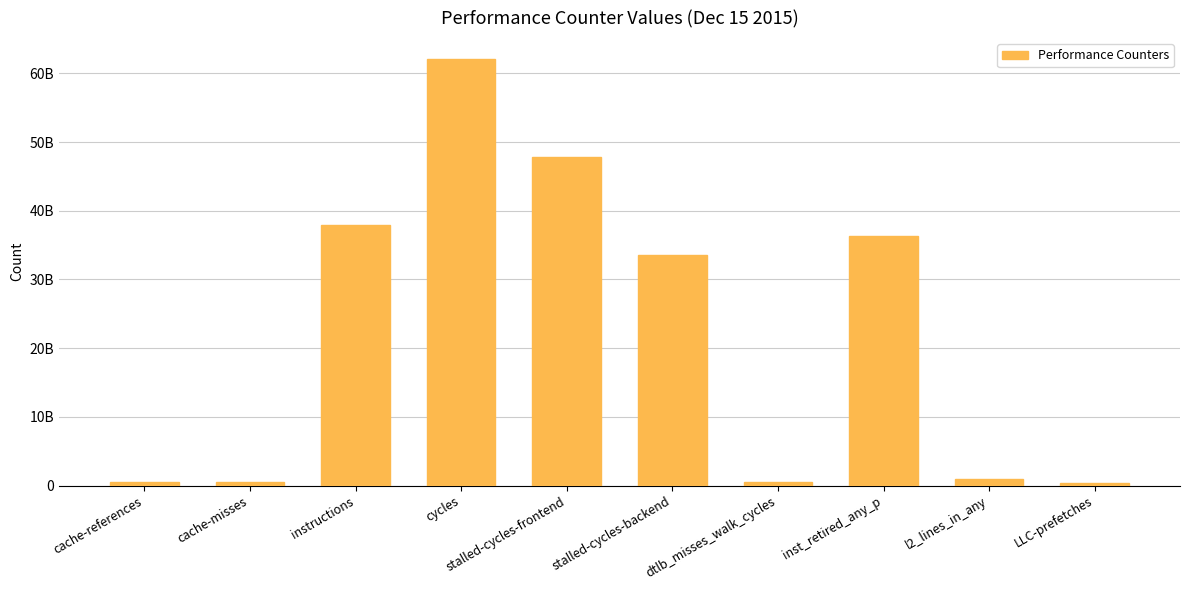

List the labels in order of value, largest first.

cycles, stalled-cycles-frontend, instructions, inst_retired_any_p, stalled-cycles-backend, l2_lines_in_any, cache-references, dtlb_misses_walk_cycles, cache-misses, LLC-prefetches